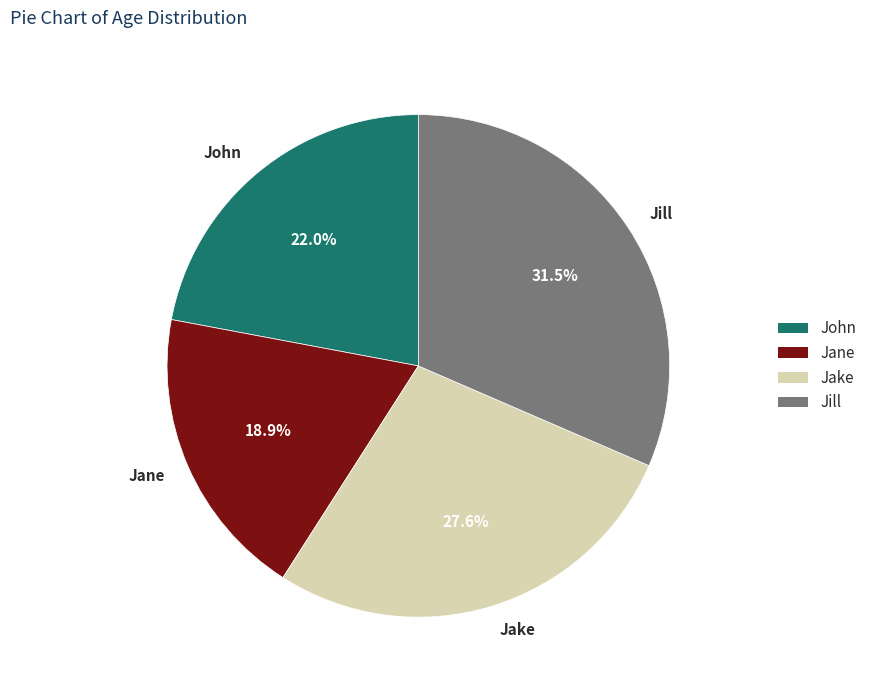

What percentage do John and Jane together represent?

40.9%